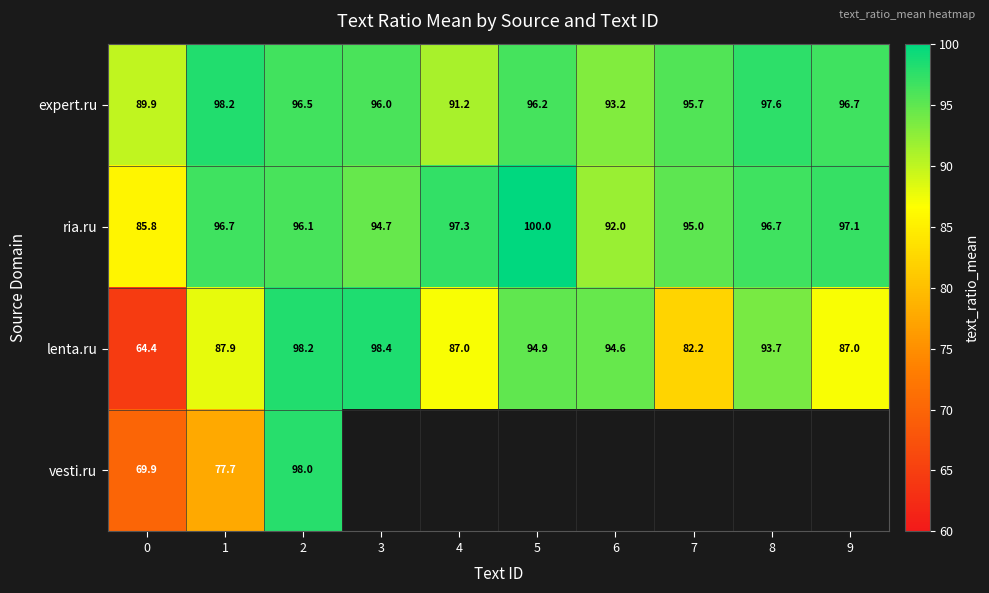

What is the difference between the lenta.ru values at 6 and 3?

3.8